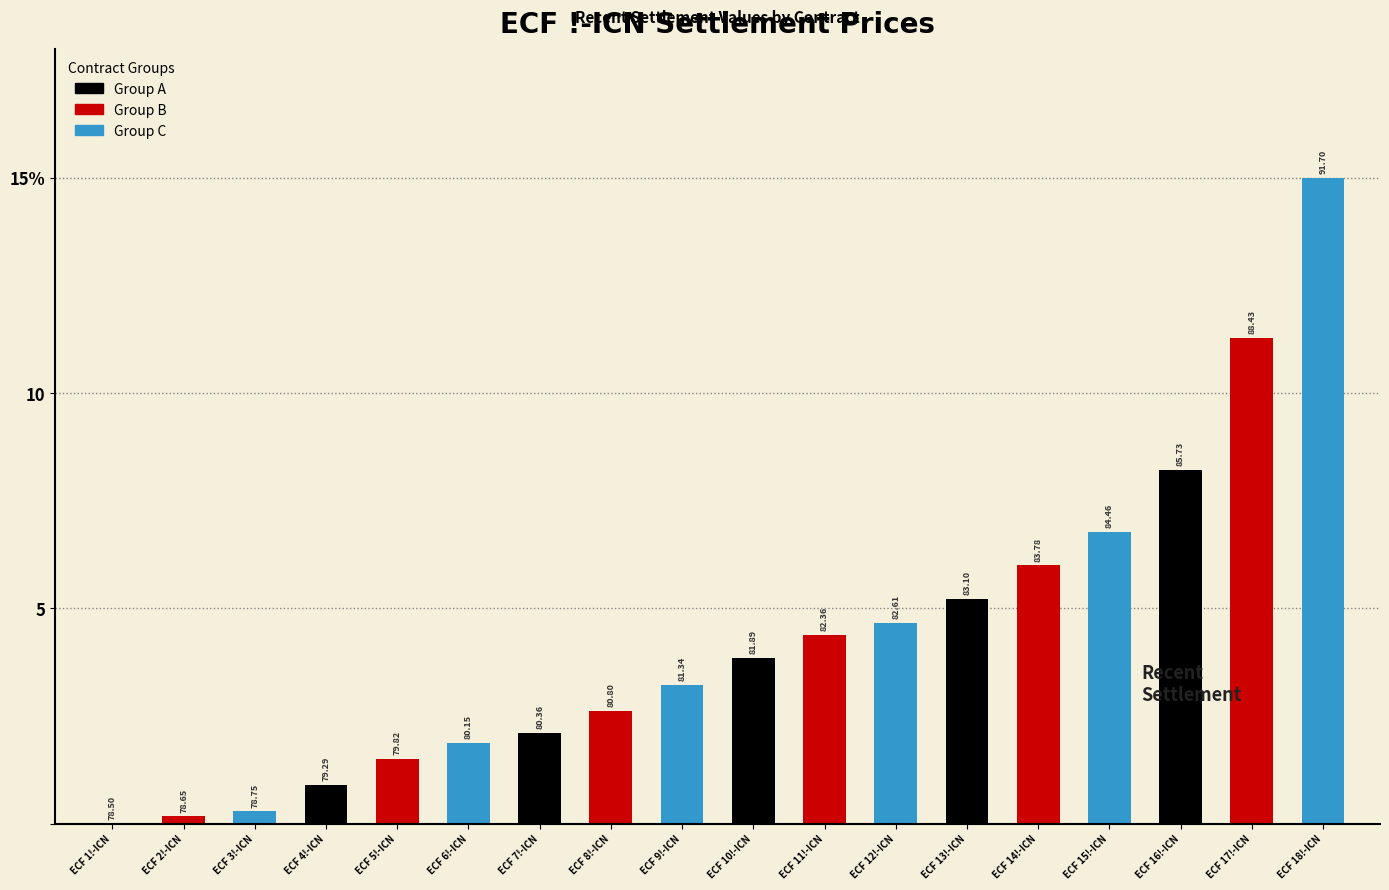

How many values exceed 3?

10